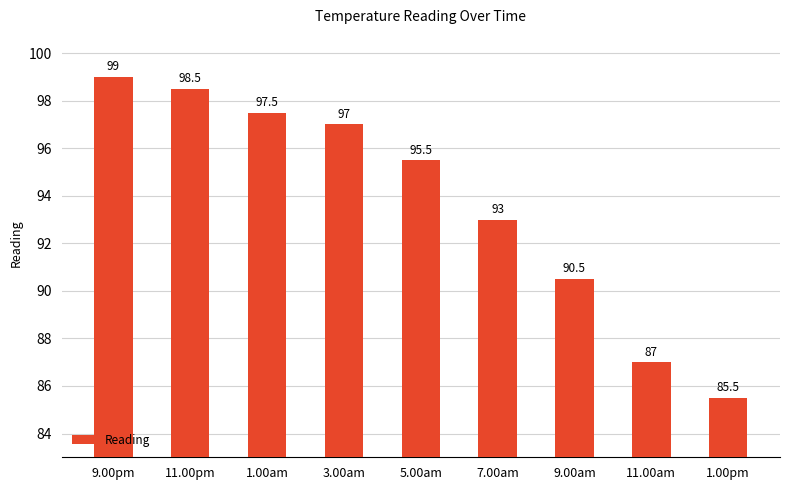

Does the chart contain any negative values?

No